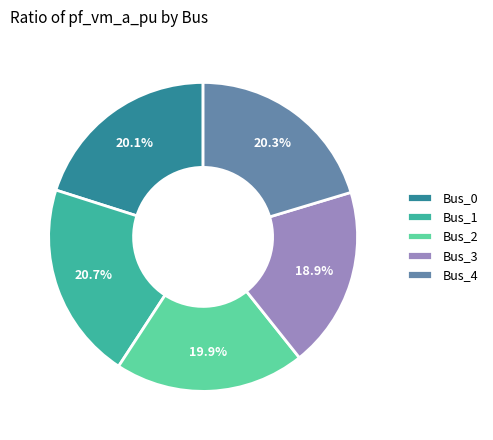

Does Bus_2 account for over 50% of the chart?

No